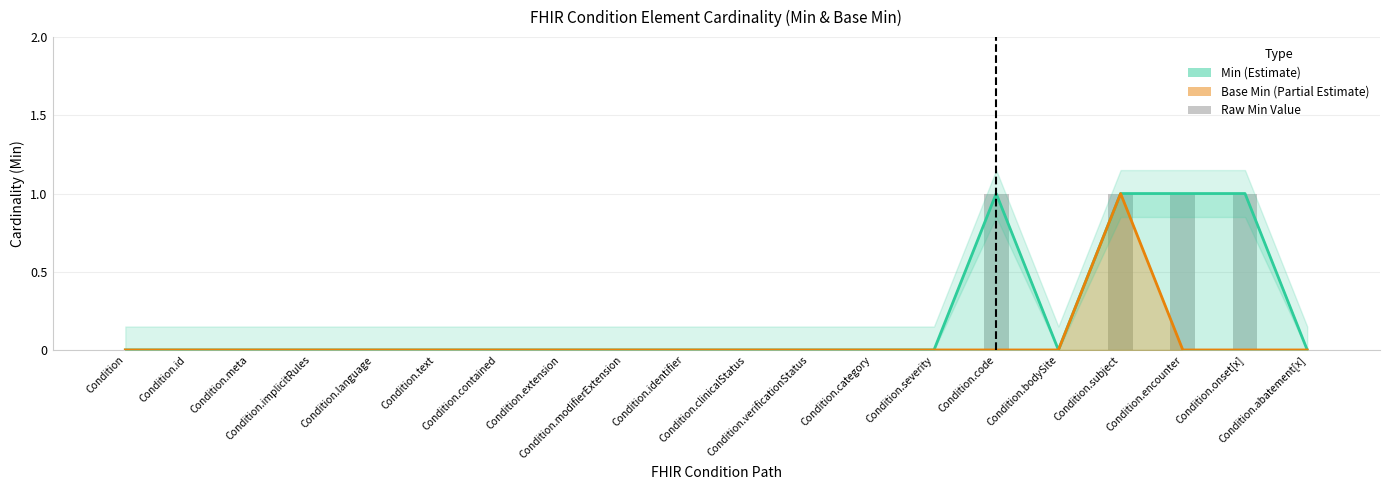

The value of Base Min at Condition.contained is 1. True or false?

False